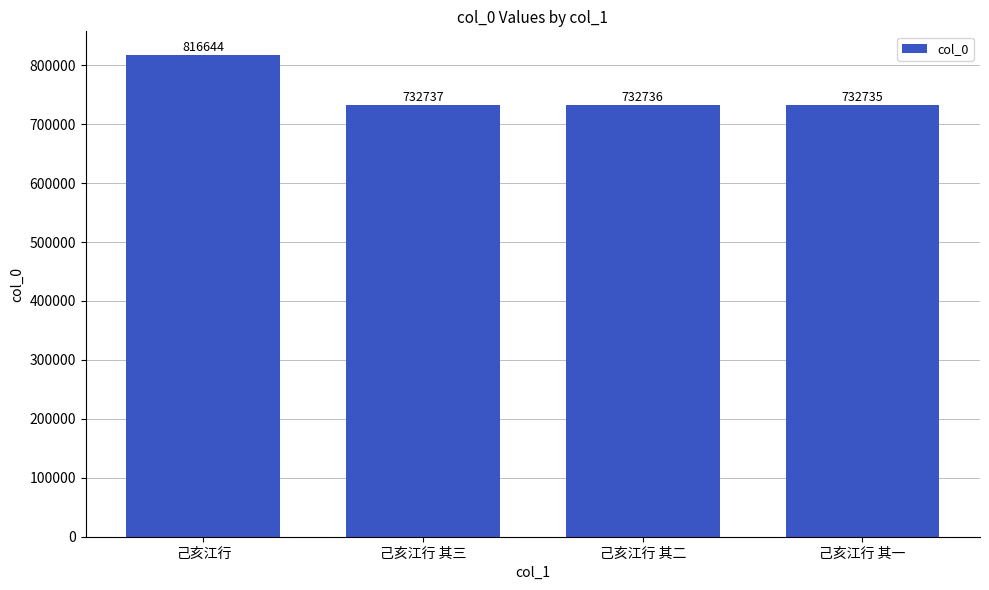

What is the value of the 3rd bar from the left?

732736